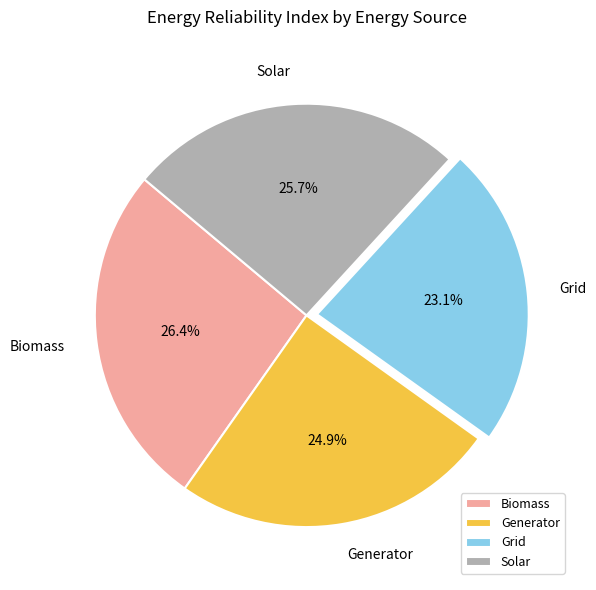

To the nearest percent, what percentage of the pie is Solar?

26%